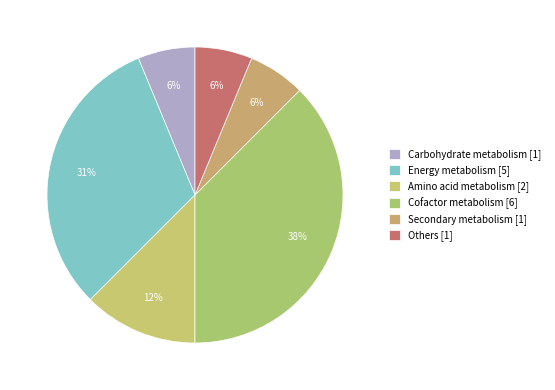

To the nearest percent, what portion does Energy metabolism represent?

31%